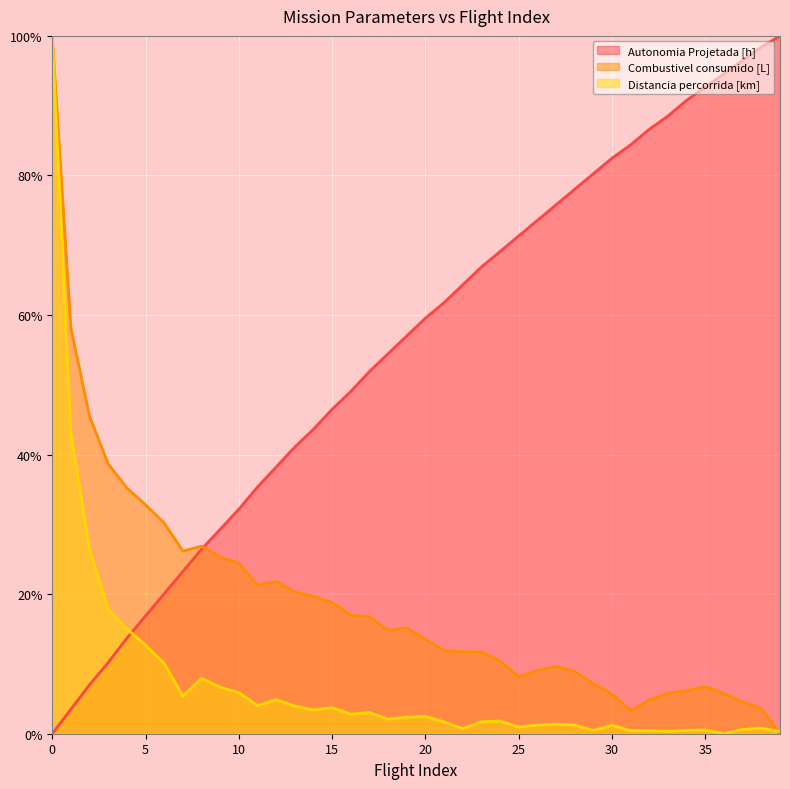

What is the sum of the Autonomia Projetada [h] values at 19 and 6?

77.1